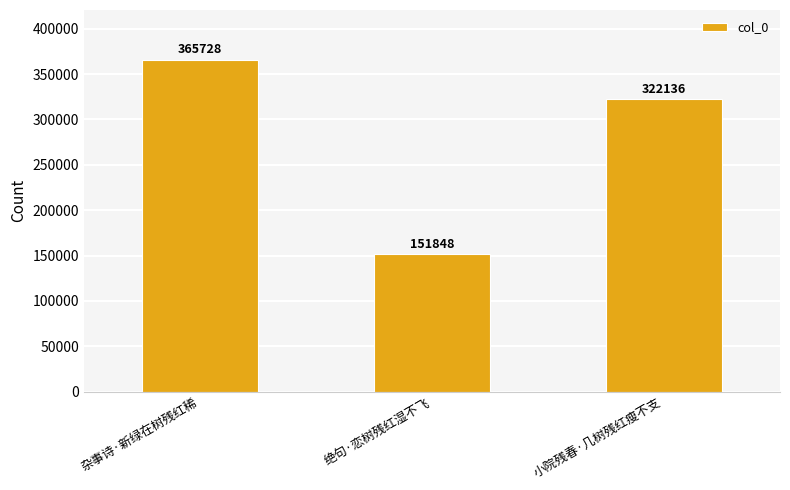

The value at 小院残春·几树残红瘦不支 is 322136. True or false?

True